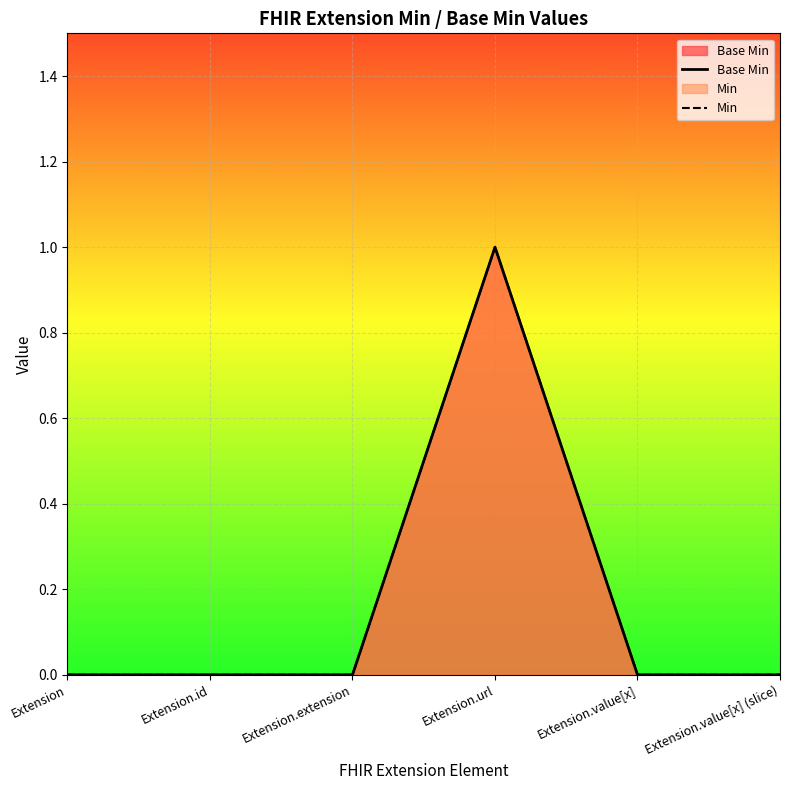

How many lines are shown in the chart?

2